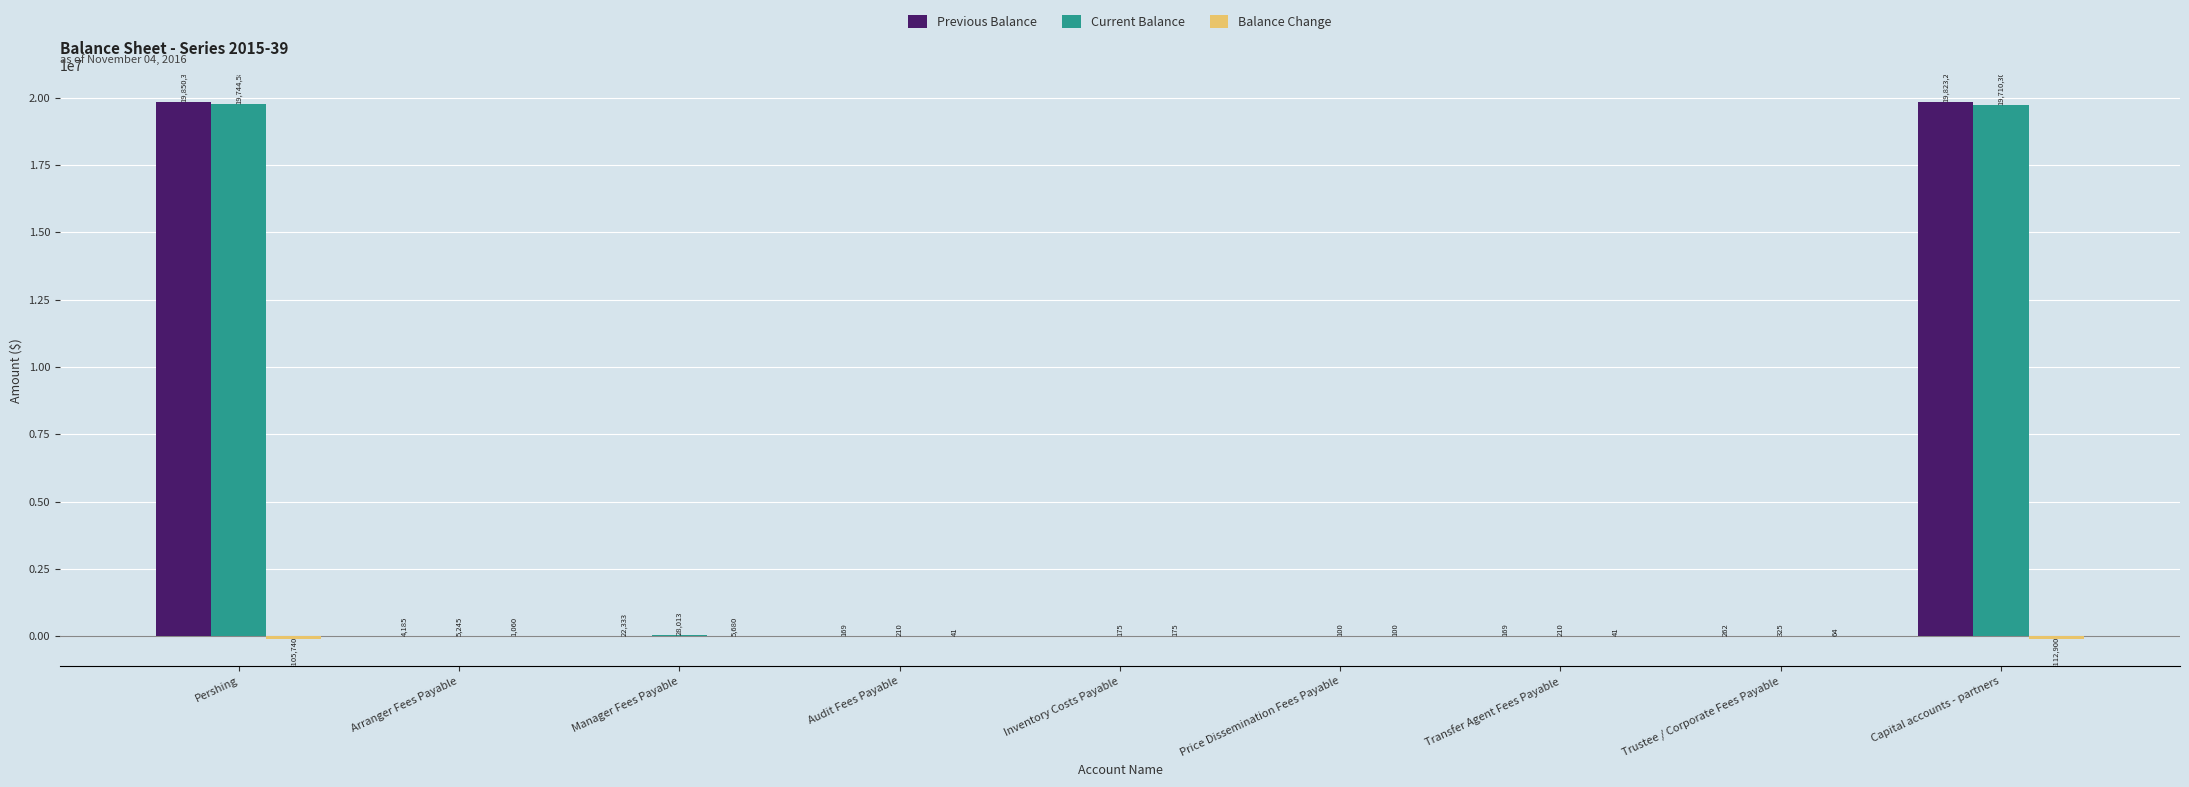

Which series has the largest total across all categories?

Previous Balance